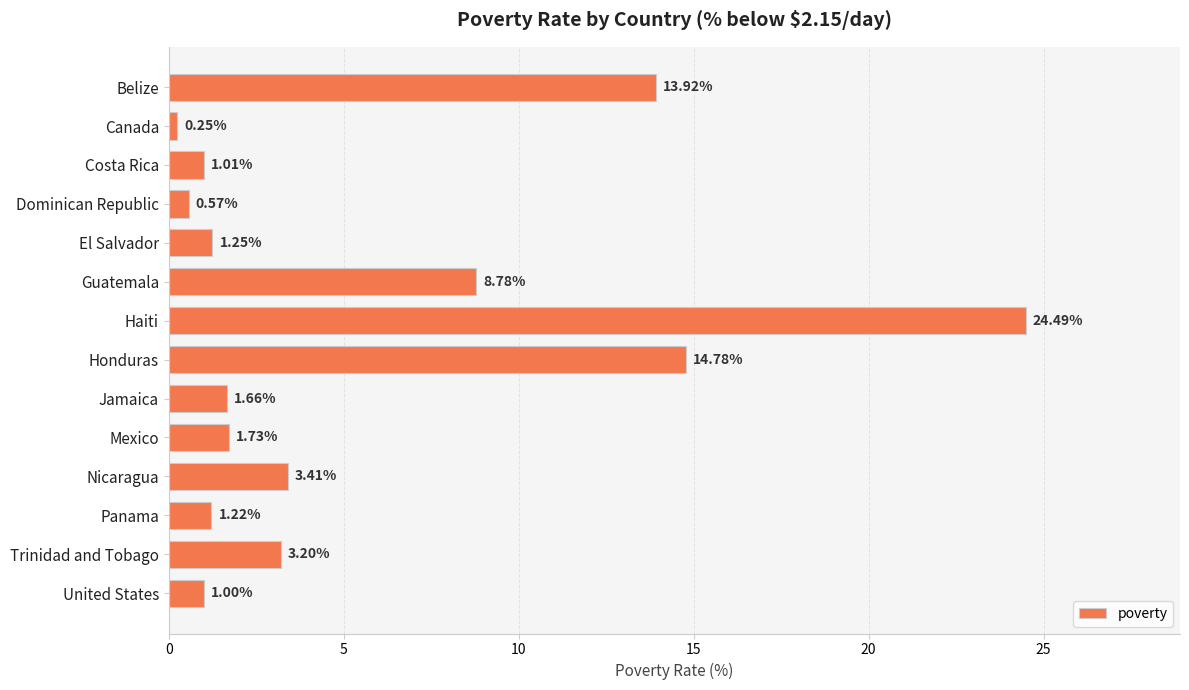

Which label corresponds to the largest value in the chart?

Haiti